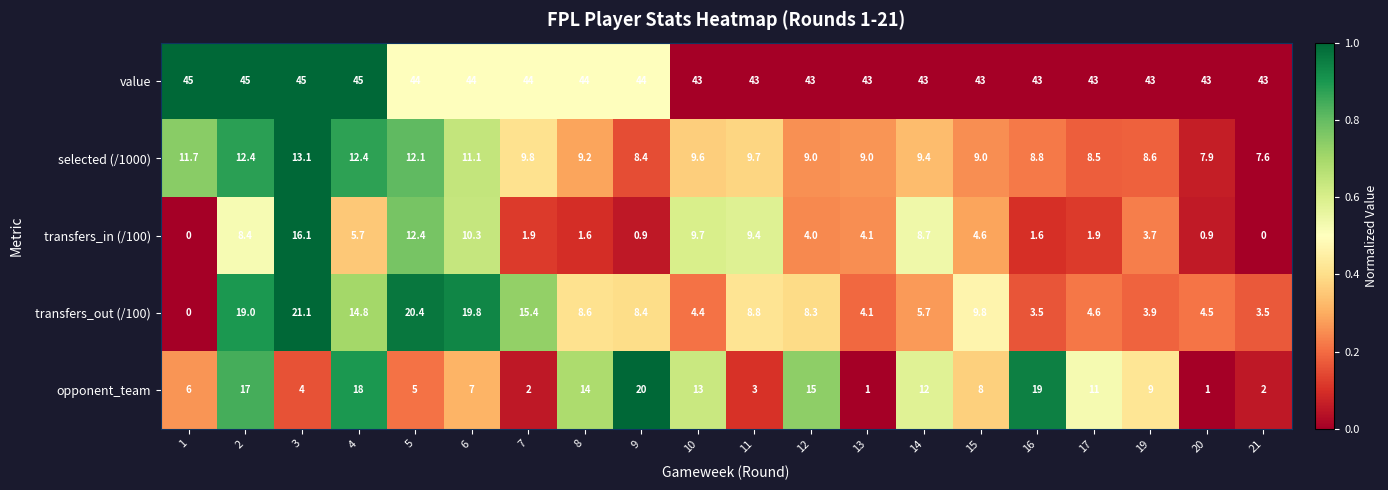

Rank the series at 21 from lowest to highest value.

transfers_in (/100), opponent_team, transfers_out (/100), selected (/1000), value